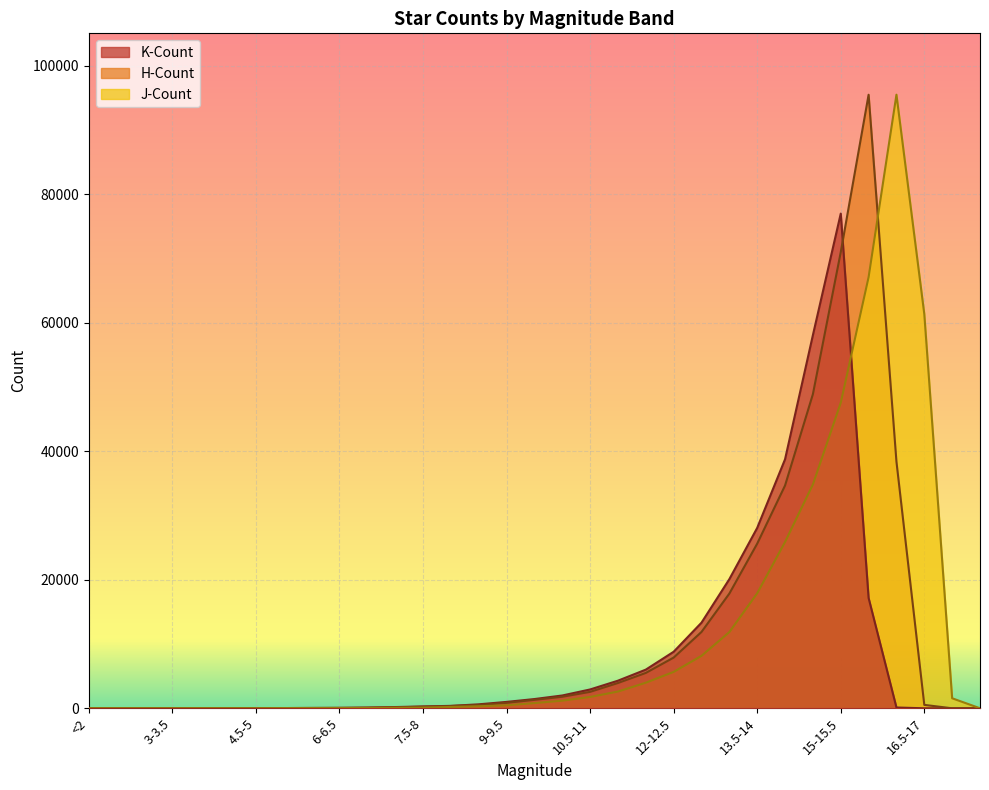

Which series ends up on top after the final intersection of J-Count and K-Count?

J-Count